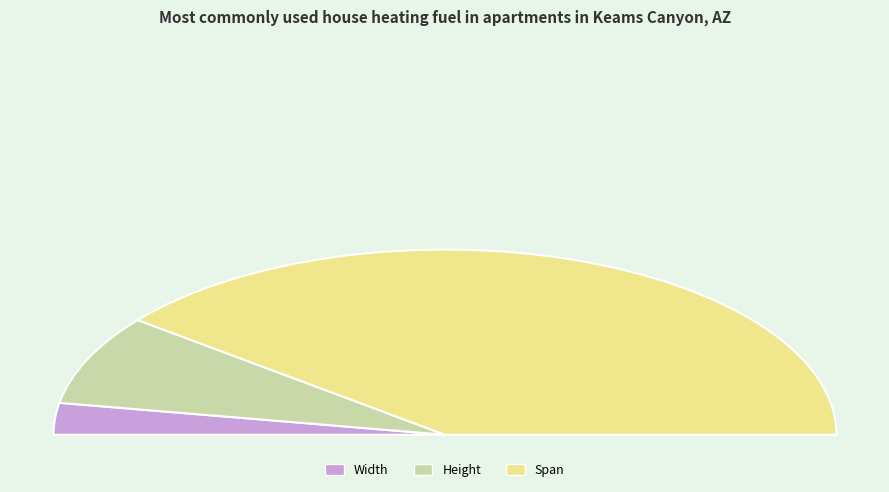

Which has a higher value, Width or Height?

Height